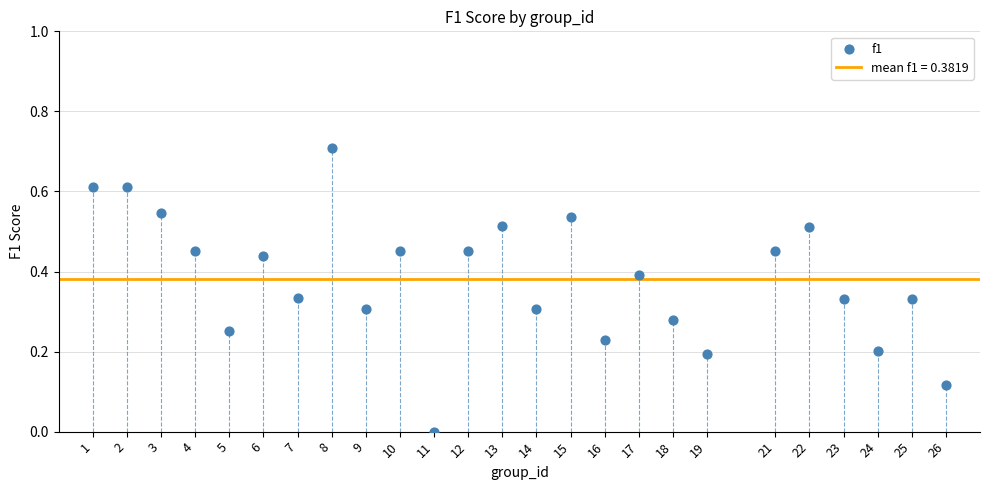

What is the range of Y values (max minus min)?

0.7